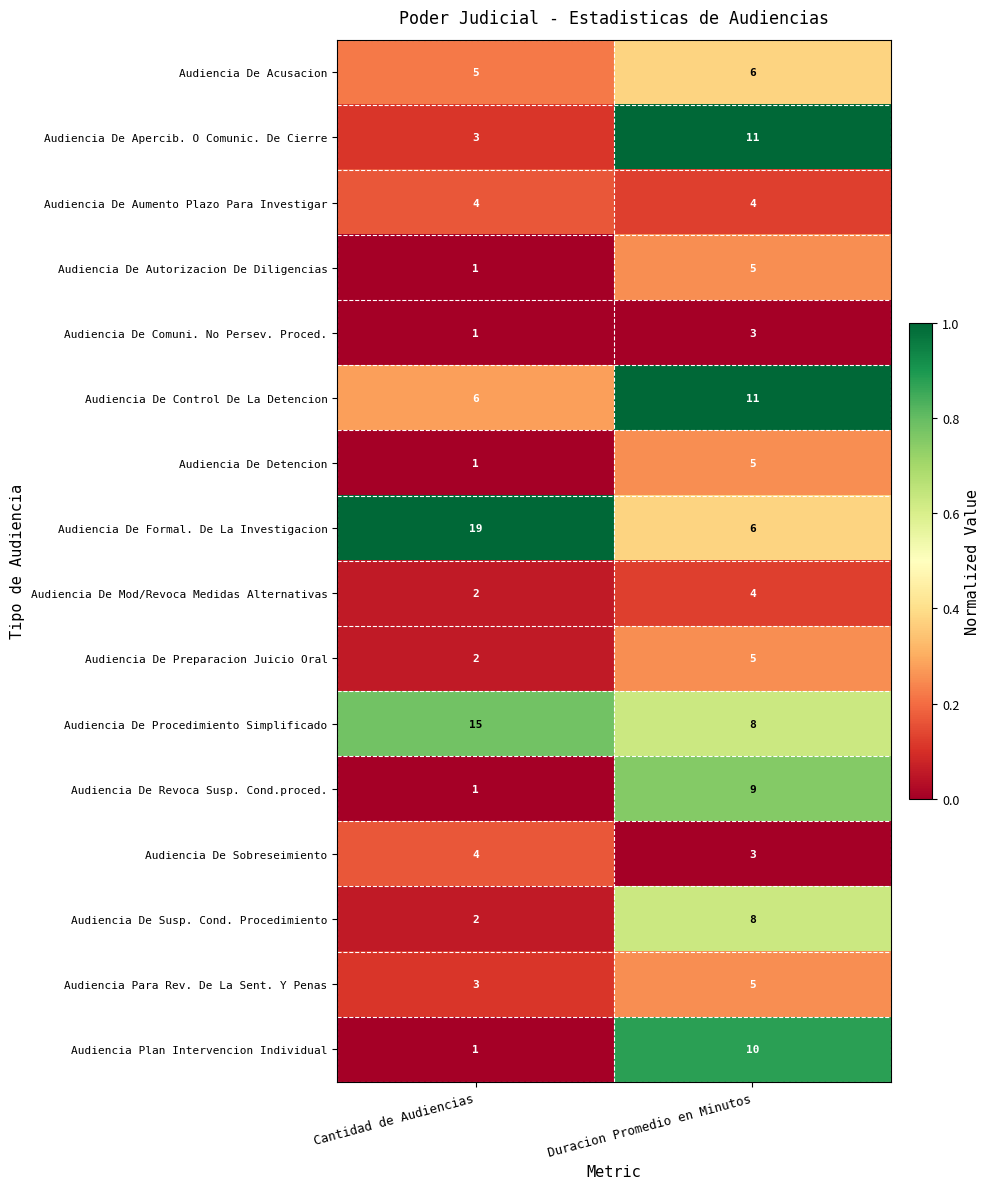

What is the greatest value displayed?

19